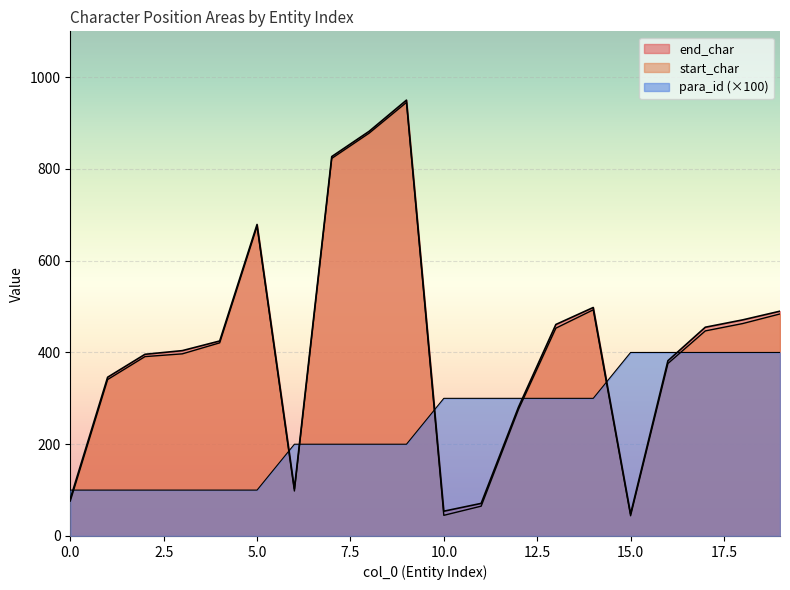

What is the minimum value for end_char?

48